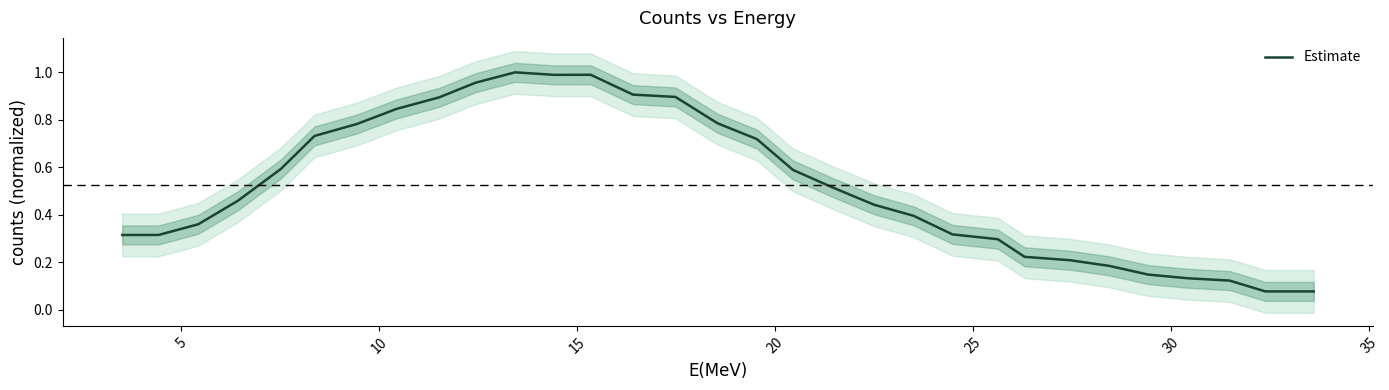

Does the chart have visible grid lines?

No